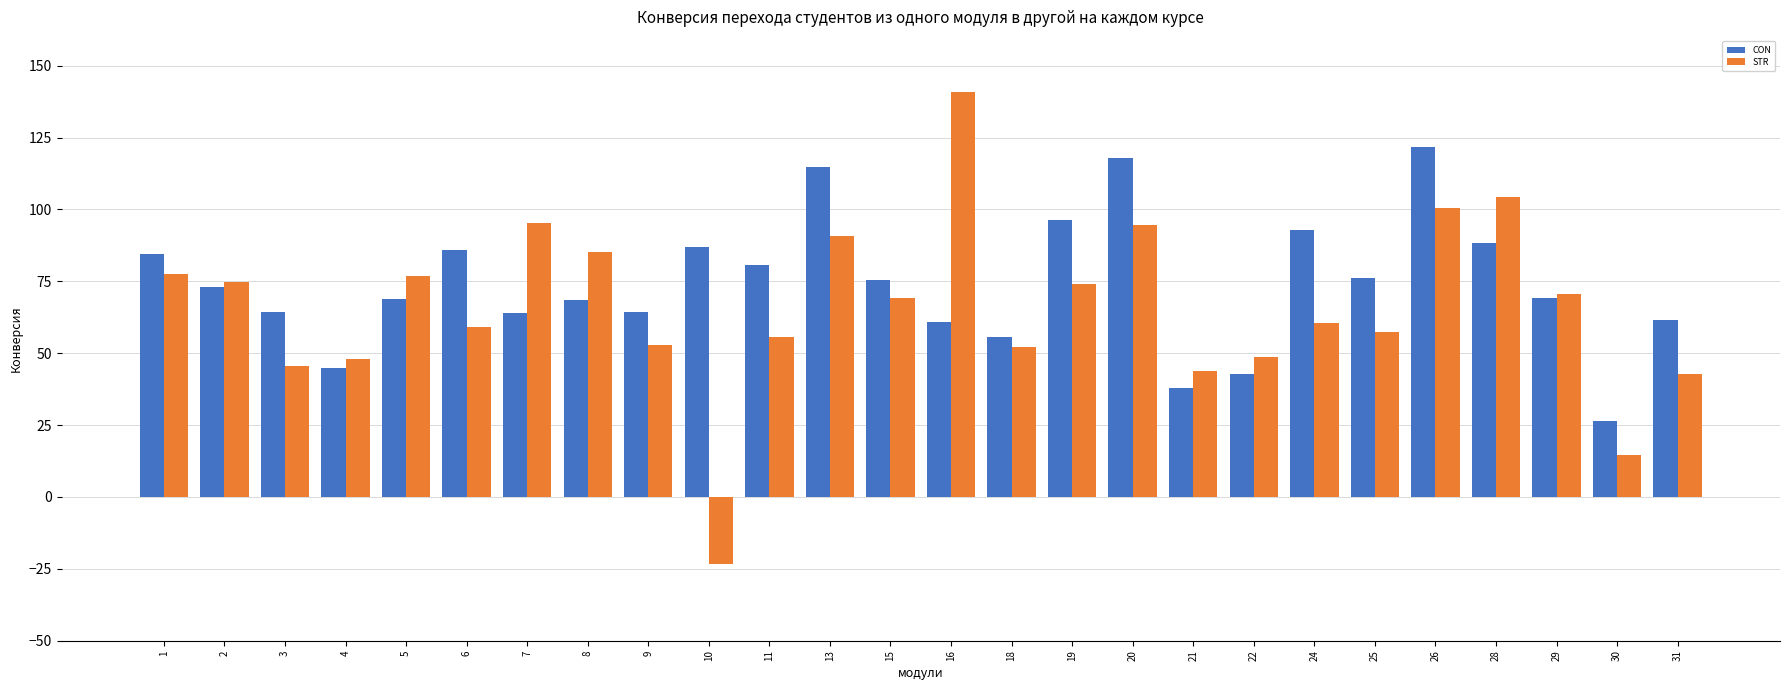

Which series has the widest spread of values?

STR